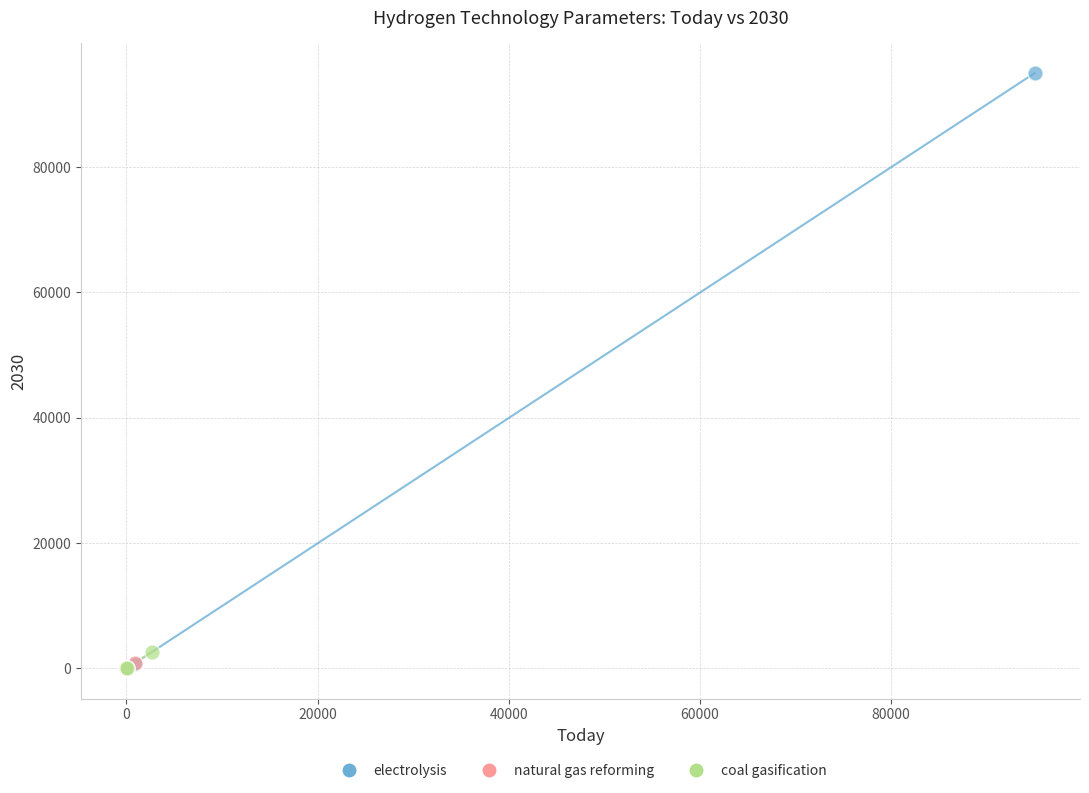

Which series has the largest Y range (max minus min)?

electrolysis